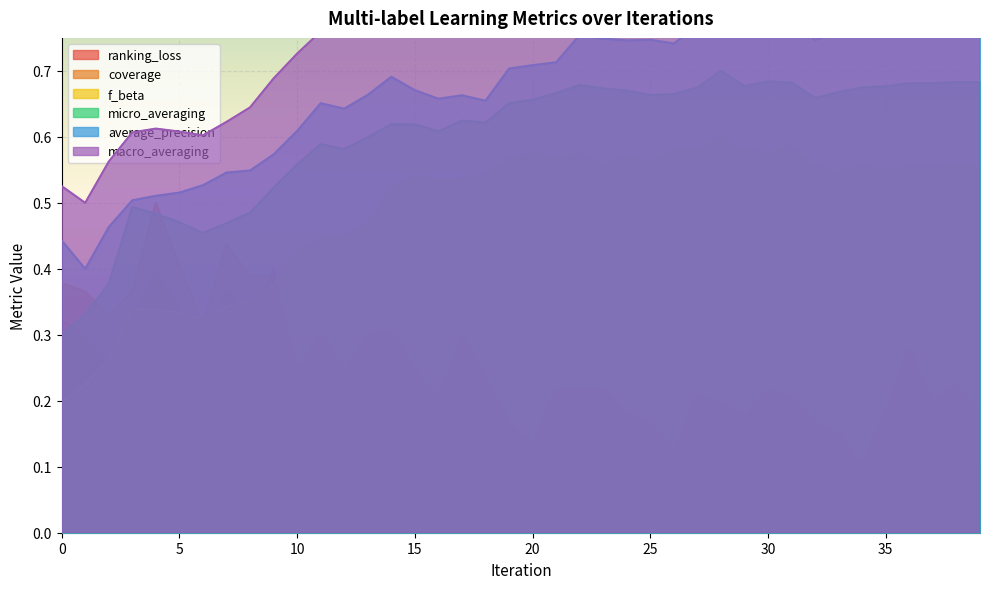

What is the sum of all micro_averaging values?

24.0